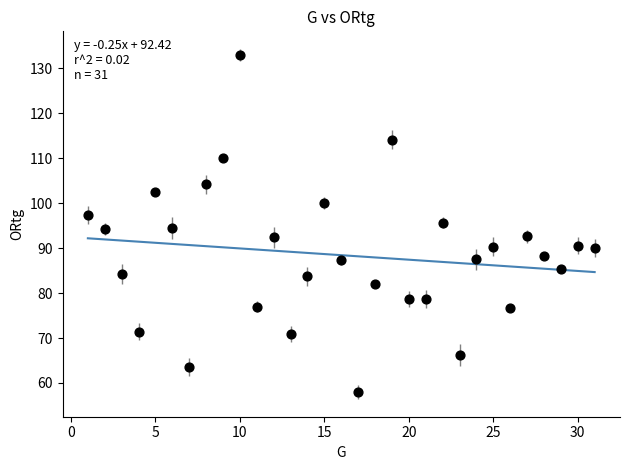

What is the range of Y values (max minus min)?

74.9